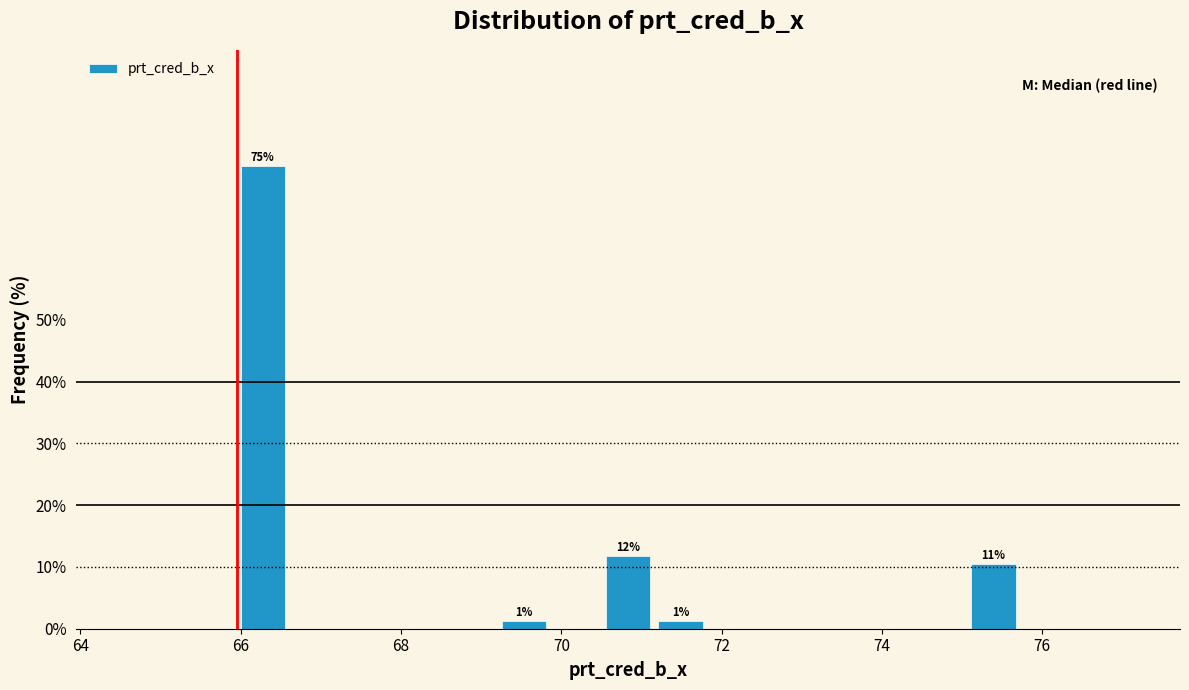

Around what value on the x-axis is the tallest bar? Give the approximate position of its centre, as read against the axis.

66.2